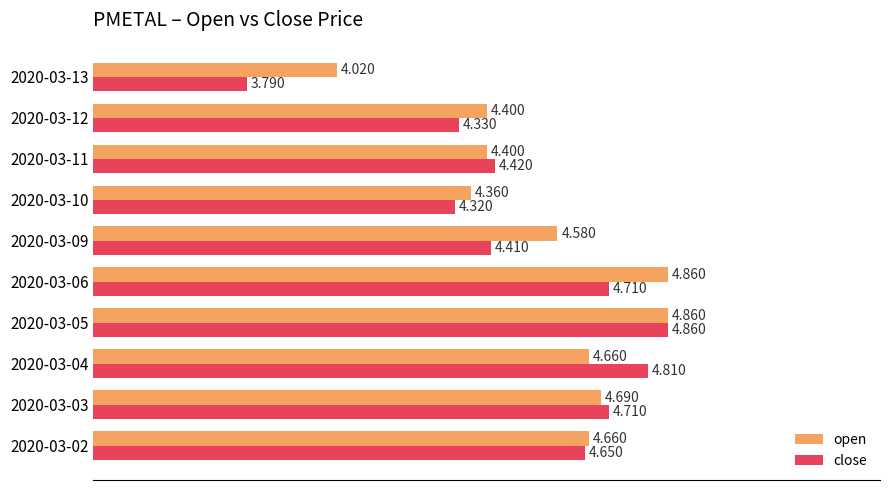

List the series in order of their overall mean, lowest first.

close, open